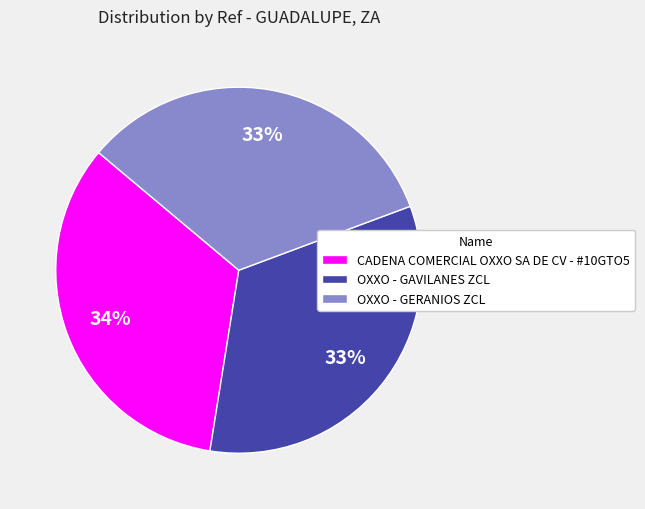

Is the sum of CADENA COMERCIAL OXXO SA DE CV - #10GTO5 and OXXO - GERANIOS ZCL greater than half?

Yes